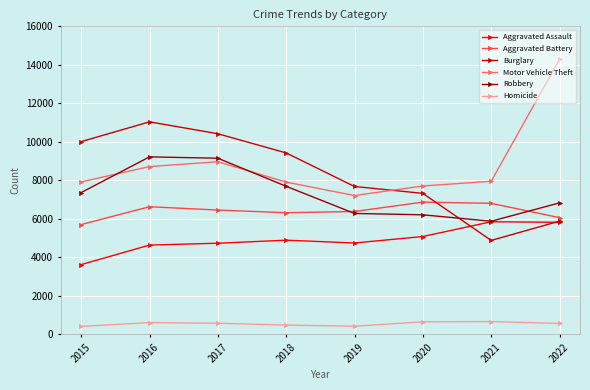

Which series has the widest spread of values?

Motor Vehicle Theft